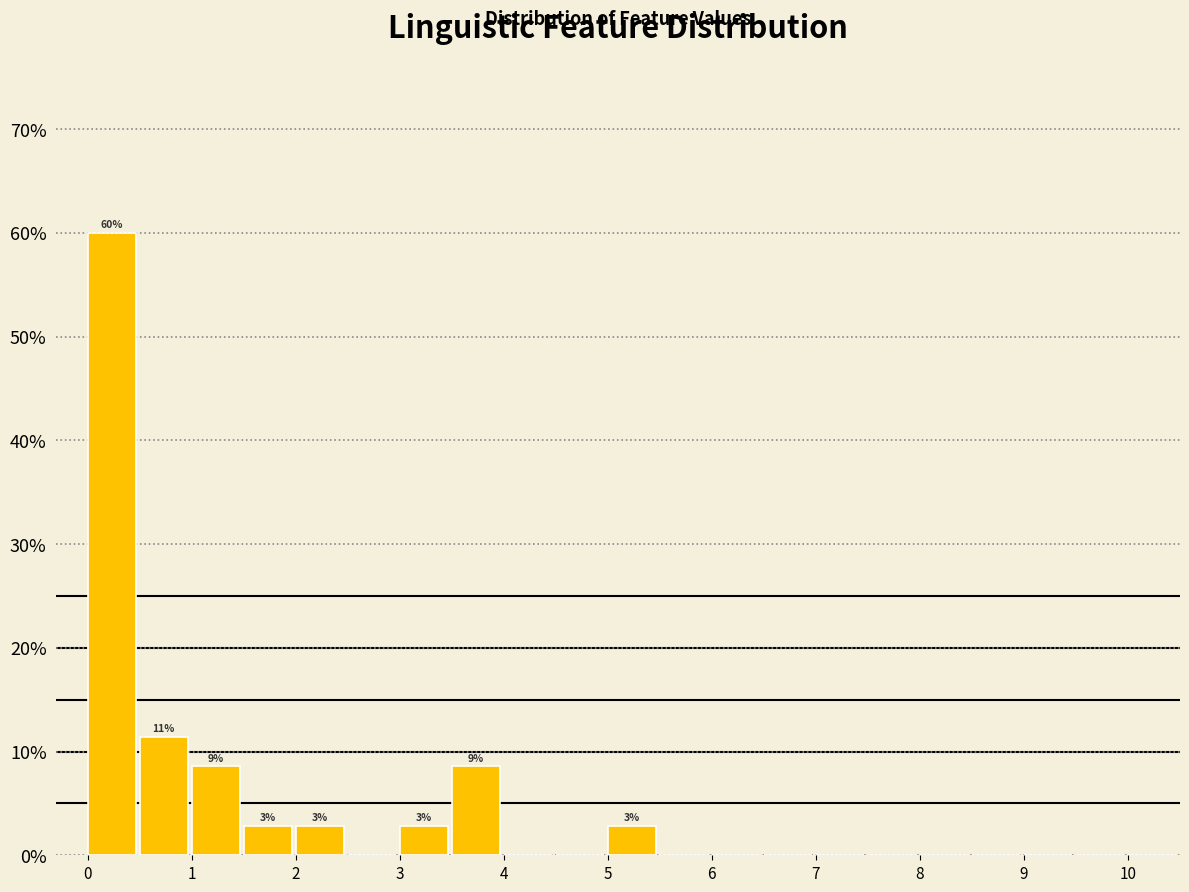

Over which range of the x-axis is the bar tallest?

0.0 to 0.5